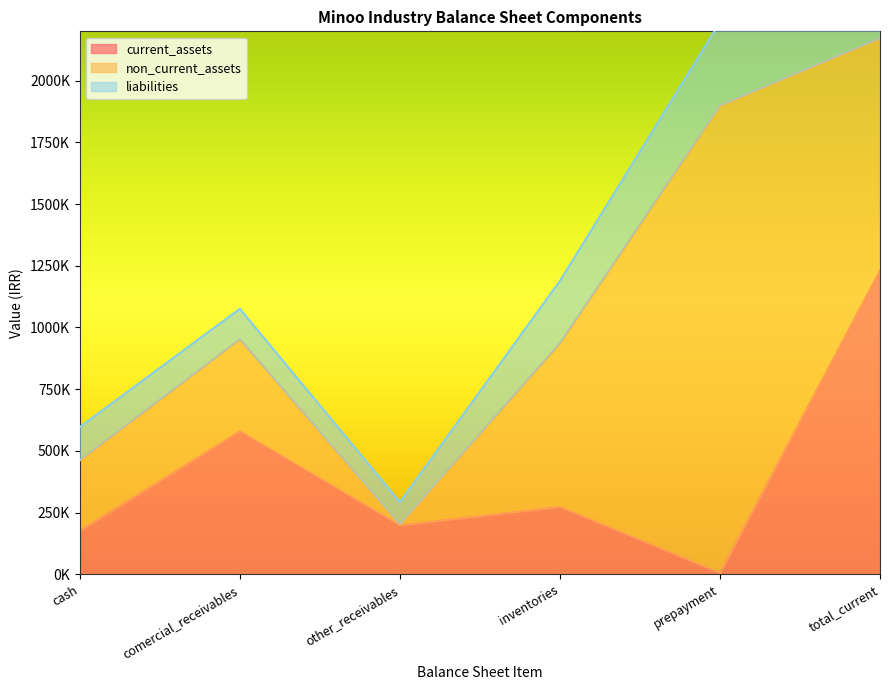

Reading left to right, transcribe all the data shown in this chart.

current_assets: 175798	578689	197906	272445	5089	1229939
non_current_assets: 285758	373476	4192	663426	1893365	941535
liabilities: 135097	123543	90282	252776	338454	1109306